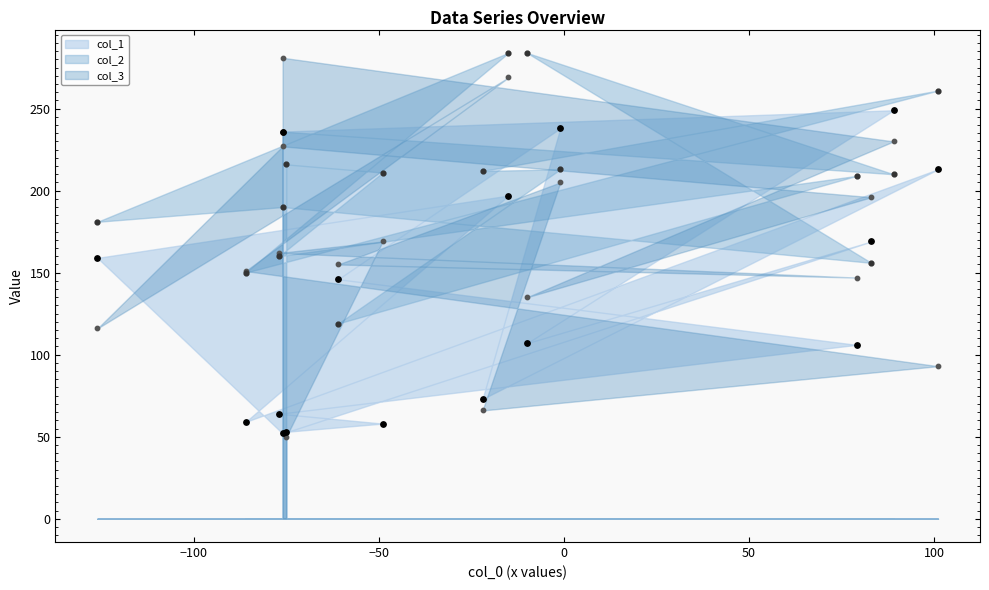

What are all the series names shown in the legend?

col_1, col_2, col_3